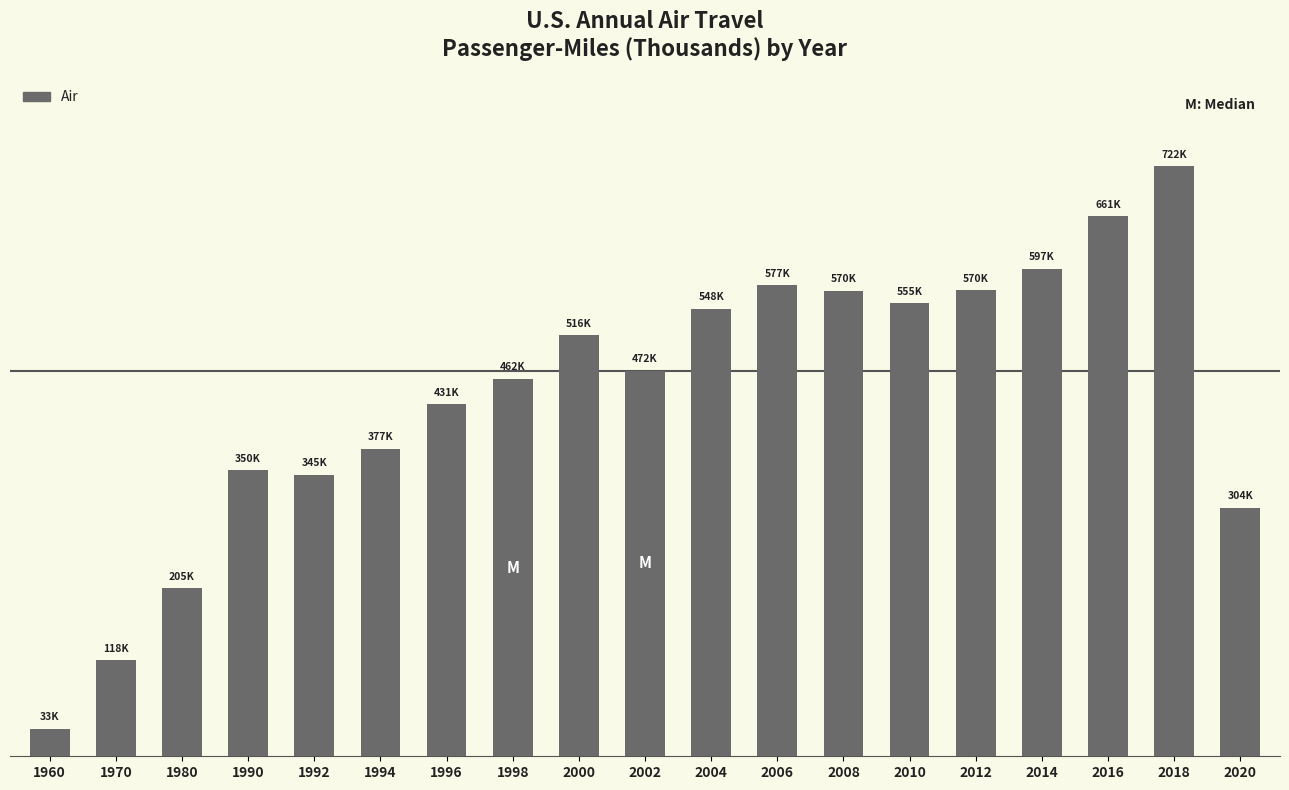

Which label corresponds to the smallest value in the chart?

1960